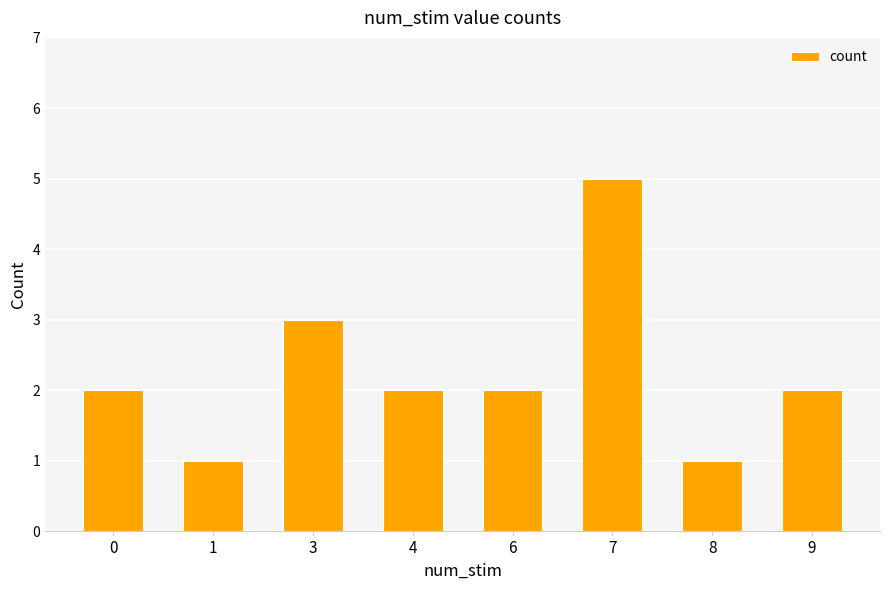

Reading left to right, list all the values displayed in this chart.

0=2	1=1	3=3	4=2	6=2	7=5	8=1	9=2